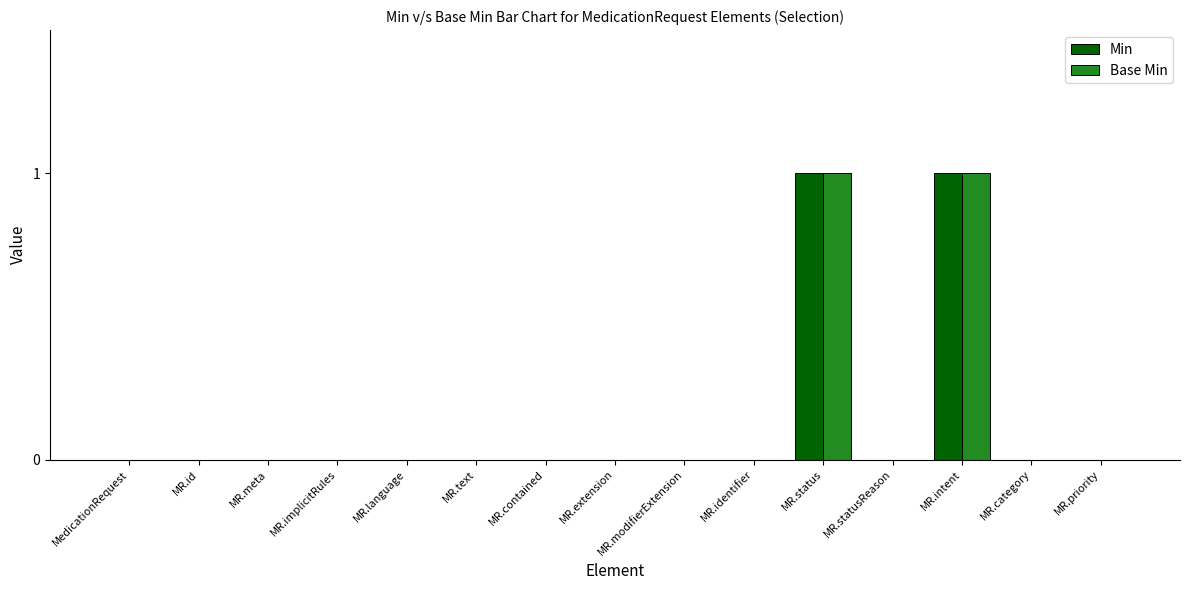

Is it true that Min equals 0 at MR.text?

True